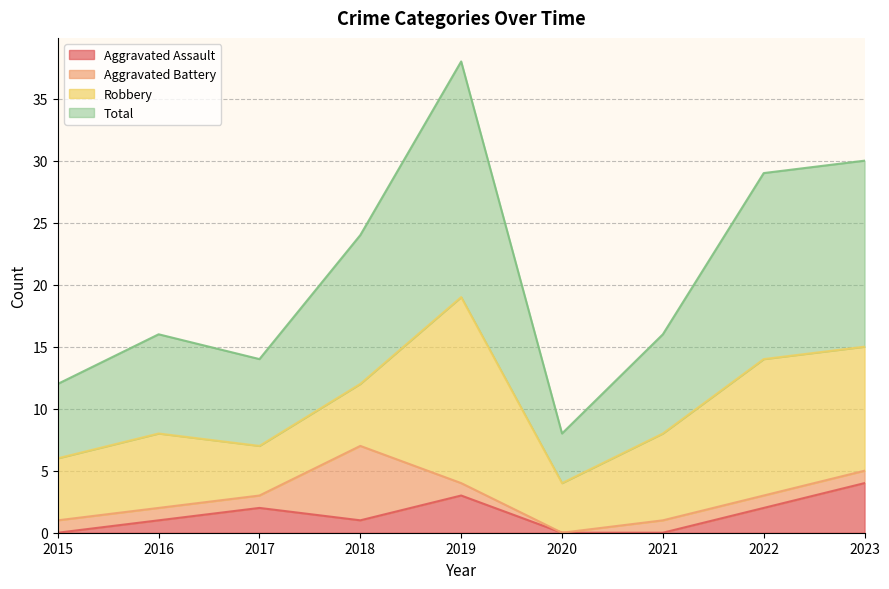

True or false: Aggravated Assault has a value of 0 at 2015.

True